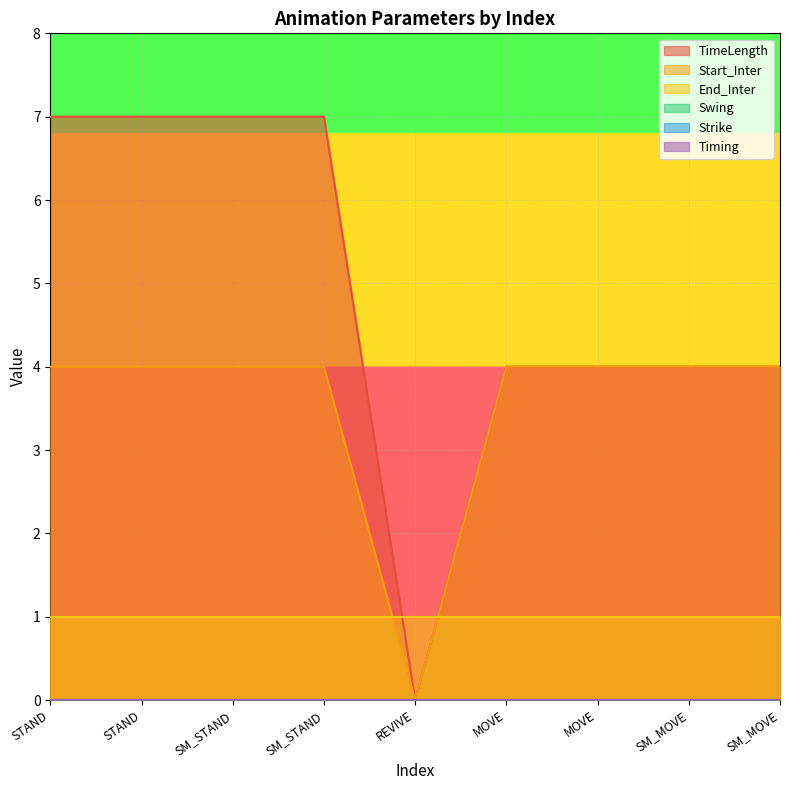

True or false: Start_Inter and Timing intersect in this chart.

False